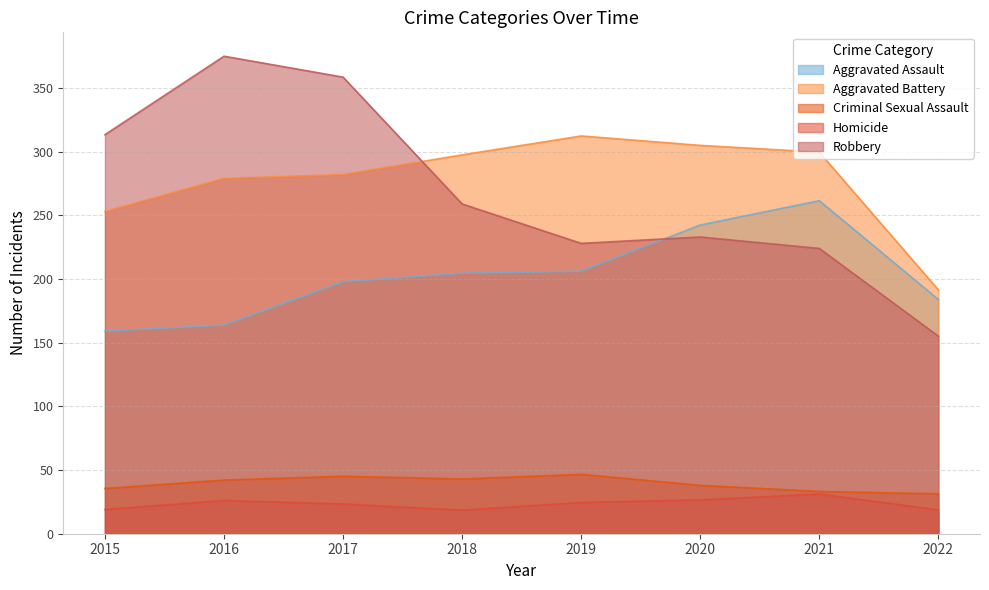

Which series has the largest total across all categories?

Aggravated Battery